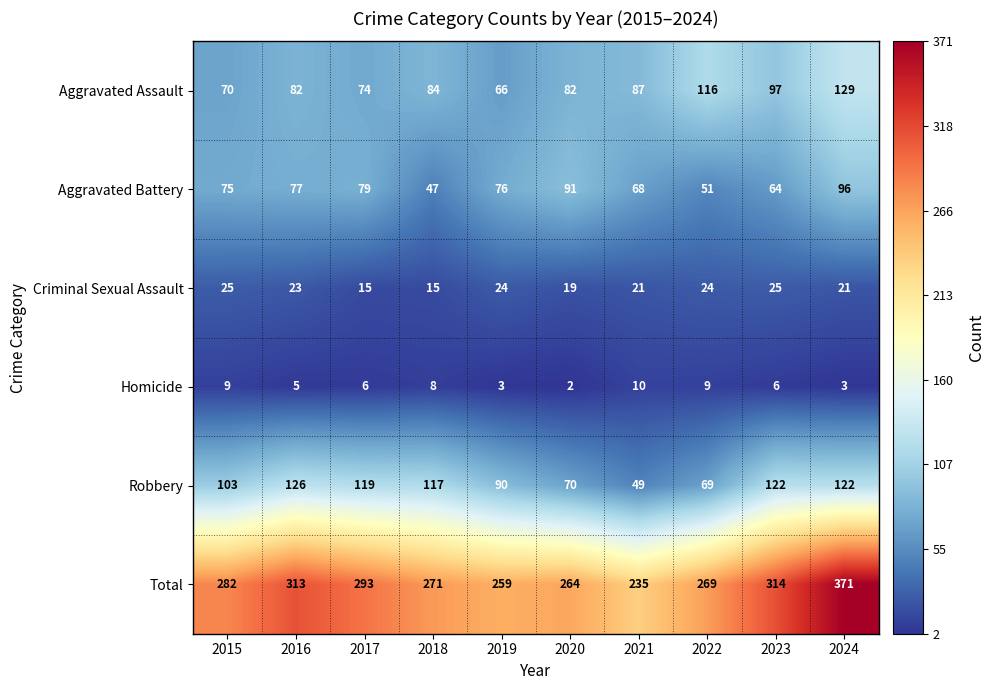

Is it true that Total equals 355 at 2021?

False